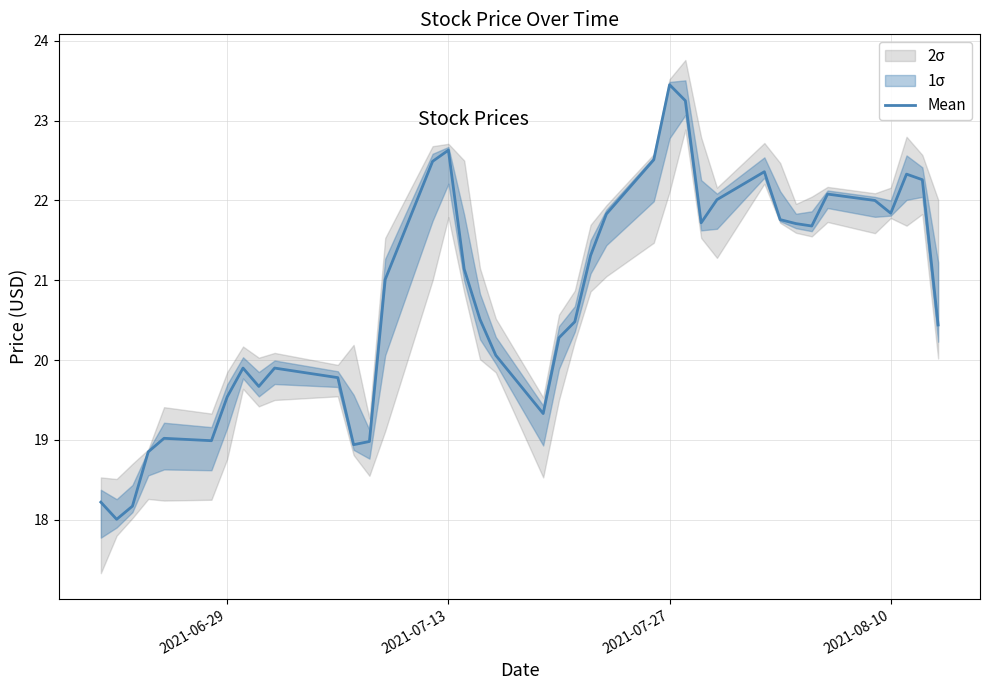

The value of Mean at 2021-07-27 is 40.0. True or false?

False